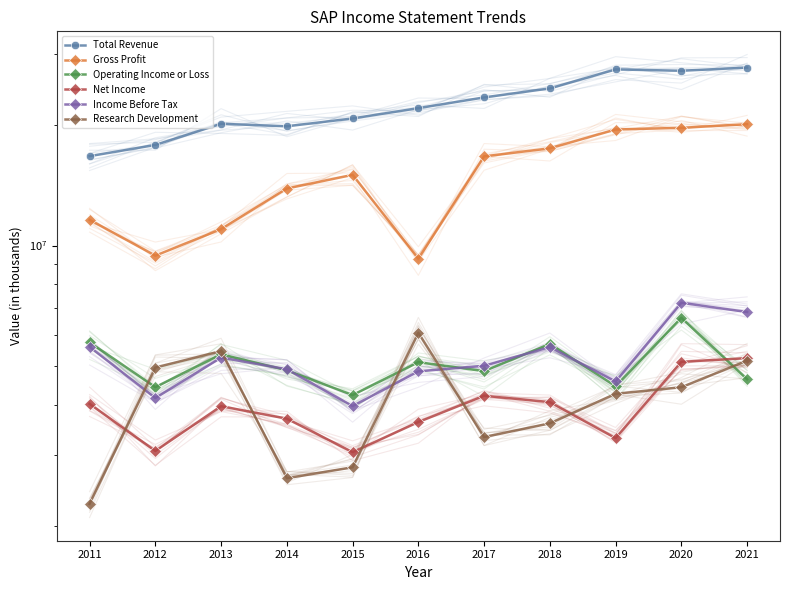

Reading left to right, transcribe all the data shown in this chart.

Total Revenue: 2011=16706800	2012=17812900	2013=20114100	2014=19827000	2015=20738900	2016=22004600	2017=23400000	2018=24643800	2019=27481400	2020=27266900	2021=27769600
Gross Profit: 2011=11596100	2012=9437300	2013=10989500	2014=13874400	2015=15003900	2016=9277800	2017=16681500	2018=17473500	2019=19464300	2020=19653800	2021=20065700
Operating Income or Loss: 2011=5739900	2012=4437000	2013=5357800	2014=4890100	2015=4240900	2016=5121600	2017=4864300	2018=5688200	2019=4461400	2020=6605800	2021=4643900
Net Income: 2011=4032000	2012=3077700	2013=3977400	2014=3703400	2015=3056000	2016=3632500	2017=4224000	2018=4072400	2019=3312400	2020=5131600	2021=5242300
Income Before Tax: 2011=5595600	2012=4168000	2013=5258500	2014=4917200	2015=3980600	2016=4859300	2017=5015900	2018=5585400	2019=4584100	2020=7201200	2021=6829200
Research Development: 2011=2271300	2012=4965200	2013=5459500	2014=2631900	2015=2801700	2016=6062200	2017=3332300	2018=3605600	2019=4271900	2020=4435400	2021=5166500